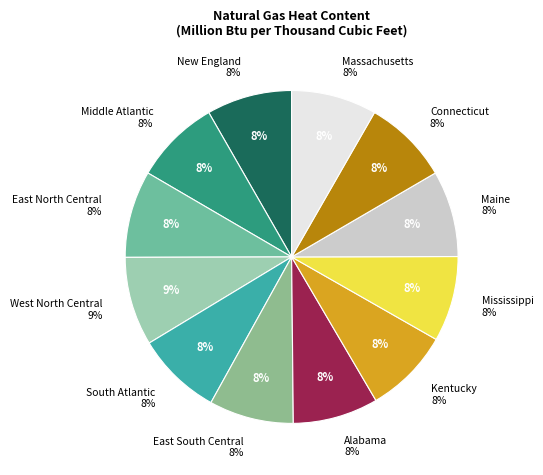

Does Alabama account for over 50% of the chart?

No